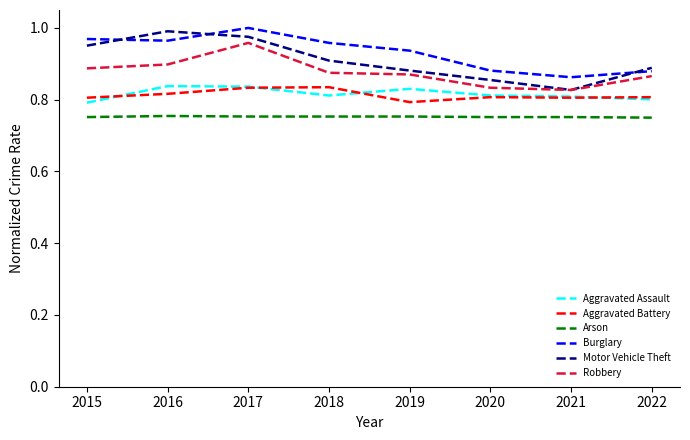

At which label does Robbery reach its peak?

2017